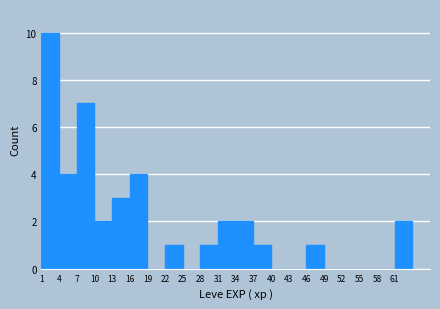

How tall is the bar that spans 10 to 13 on the x-axis? The values are not printed on the chart, so give them approximately, as read against the axis.

2